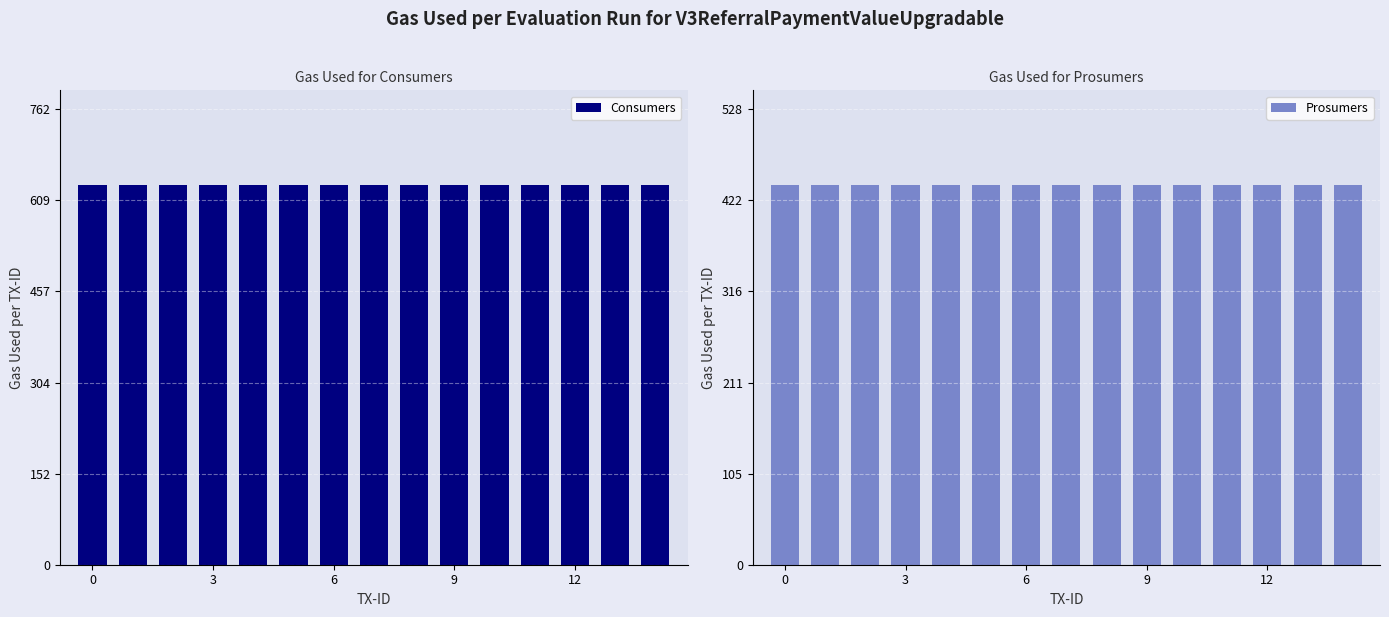

What is the greatest value displayed?

635